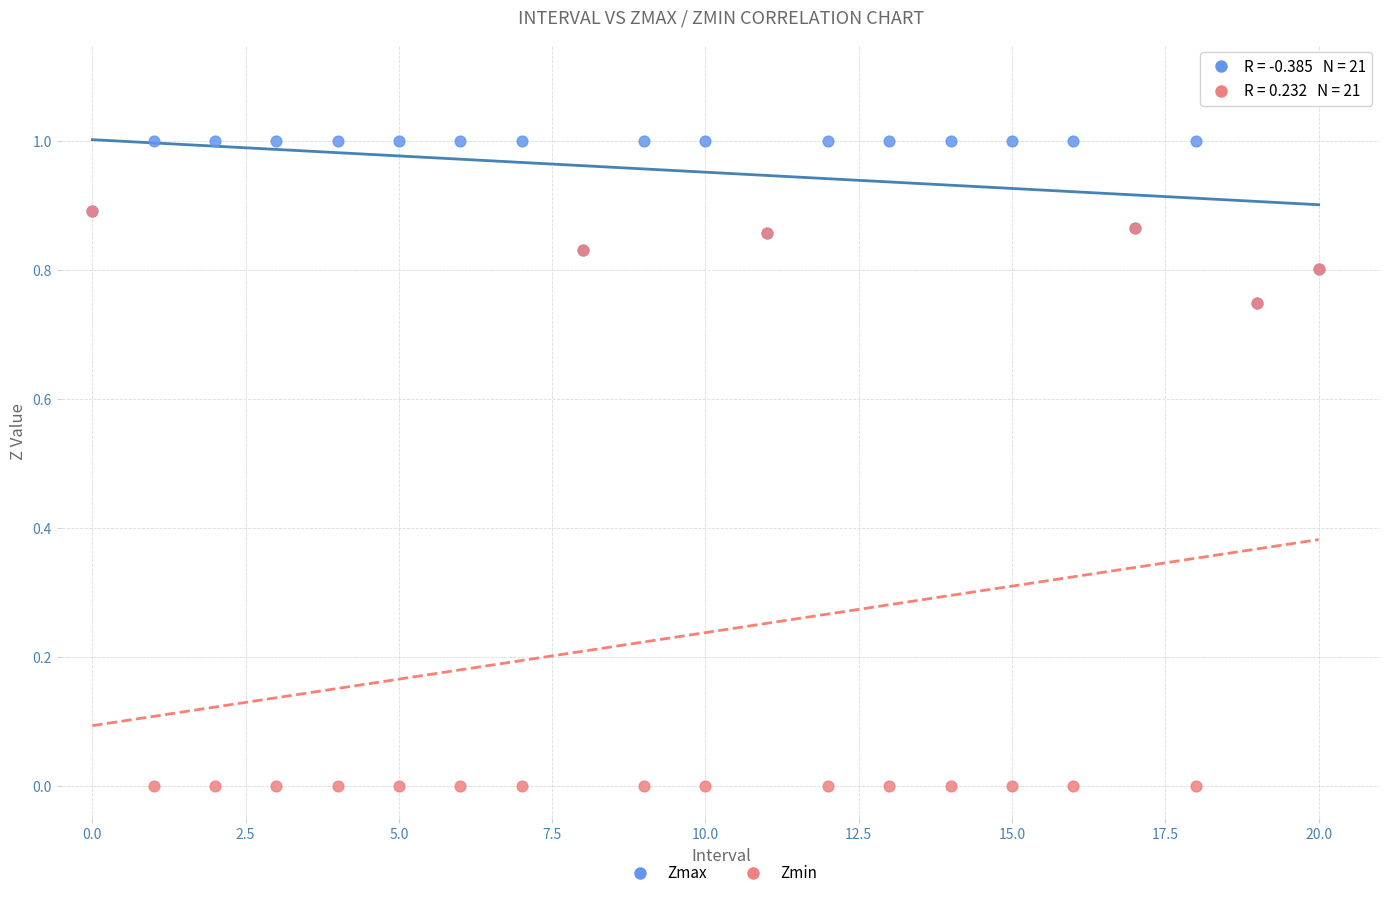

What are all the series names shown in the legend?

Zmax, Zmin